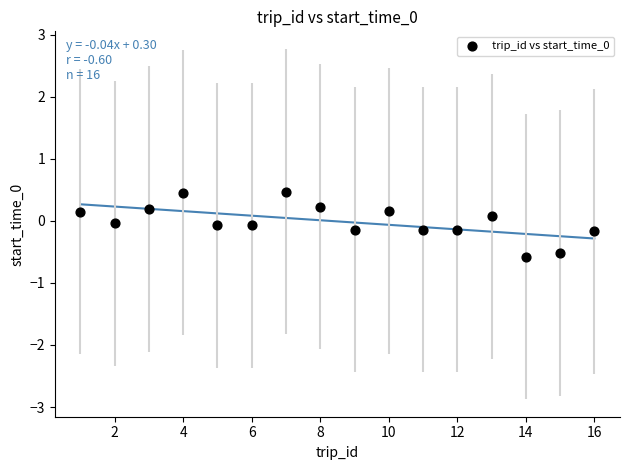

What is the range of X values (max minus min)?

15.0